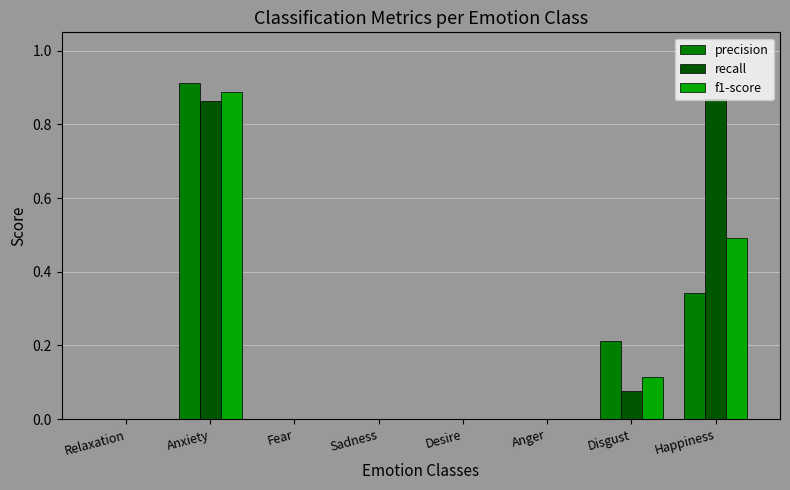

True or false: precision has a value of 0.0 at Fear.

True